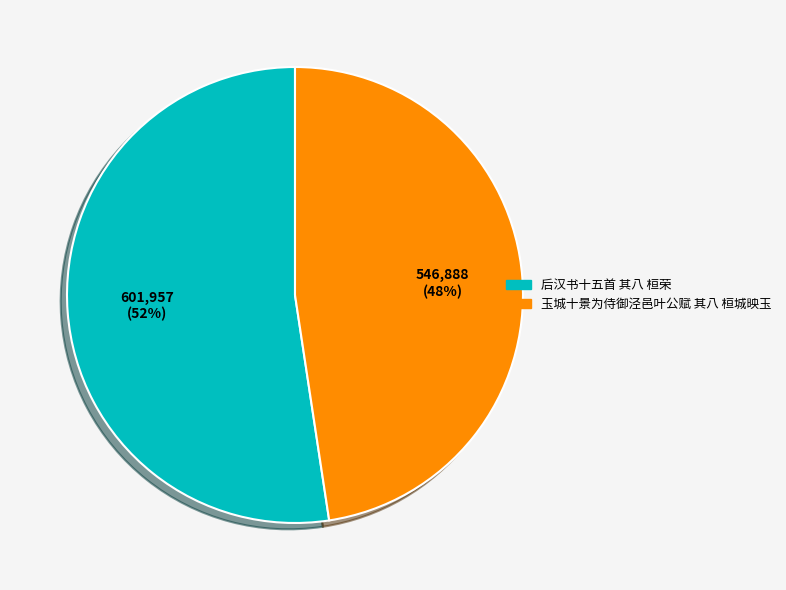

Is it true that 后汉书十五首 其八 桓荣 is 46% of the pie?

False